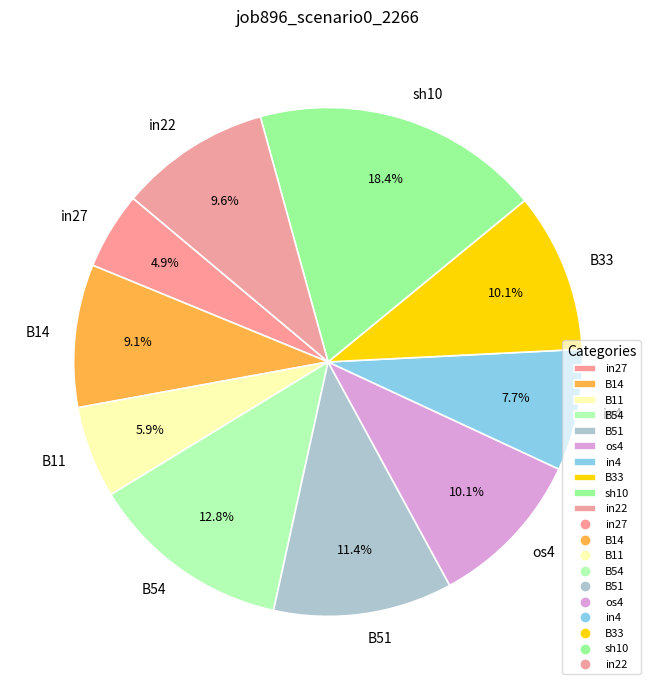

Which has a higher value, B14 or B51?

B51